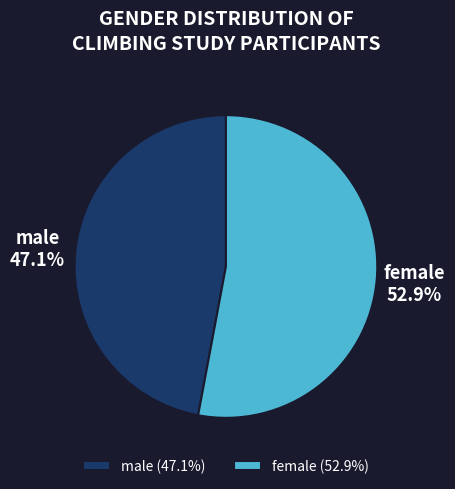

Between female and male, which is larger?

female